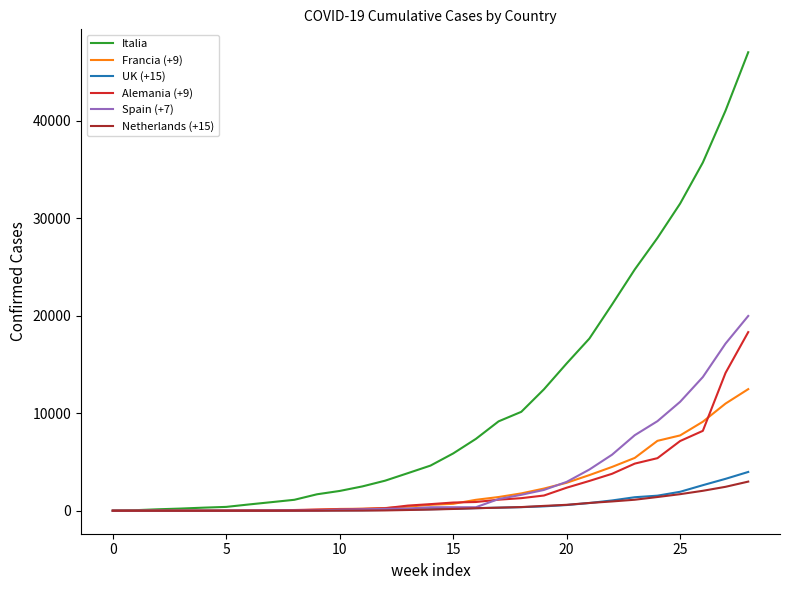

What are all the series names shown in the legend?

Italia, Francia (+9), UK (+15), Alemania (+9), Spain (+7), Netherlands (+15)